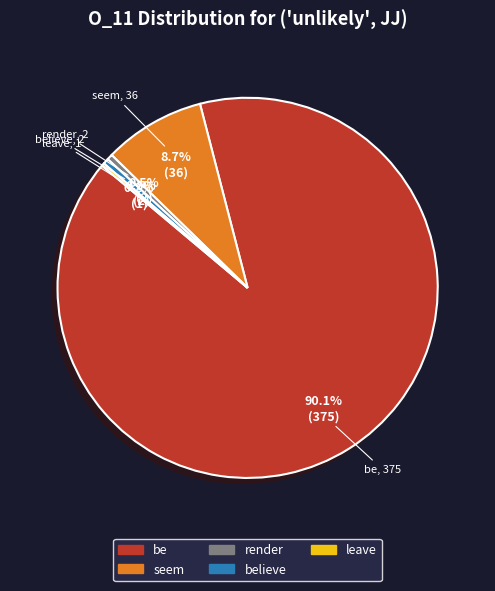

Is believe the majority of the pie?

No